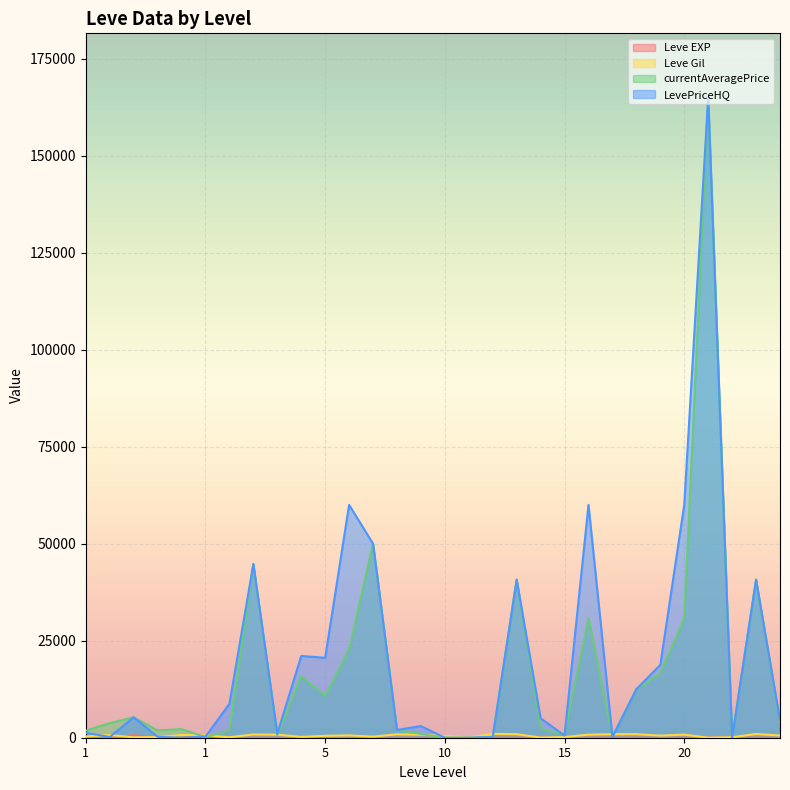

What is the difference between the maximum and minimum values in the Leve EXP series?

629